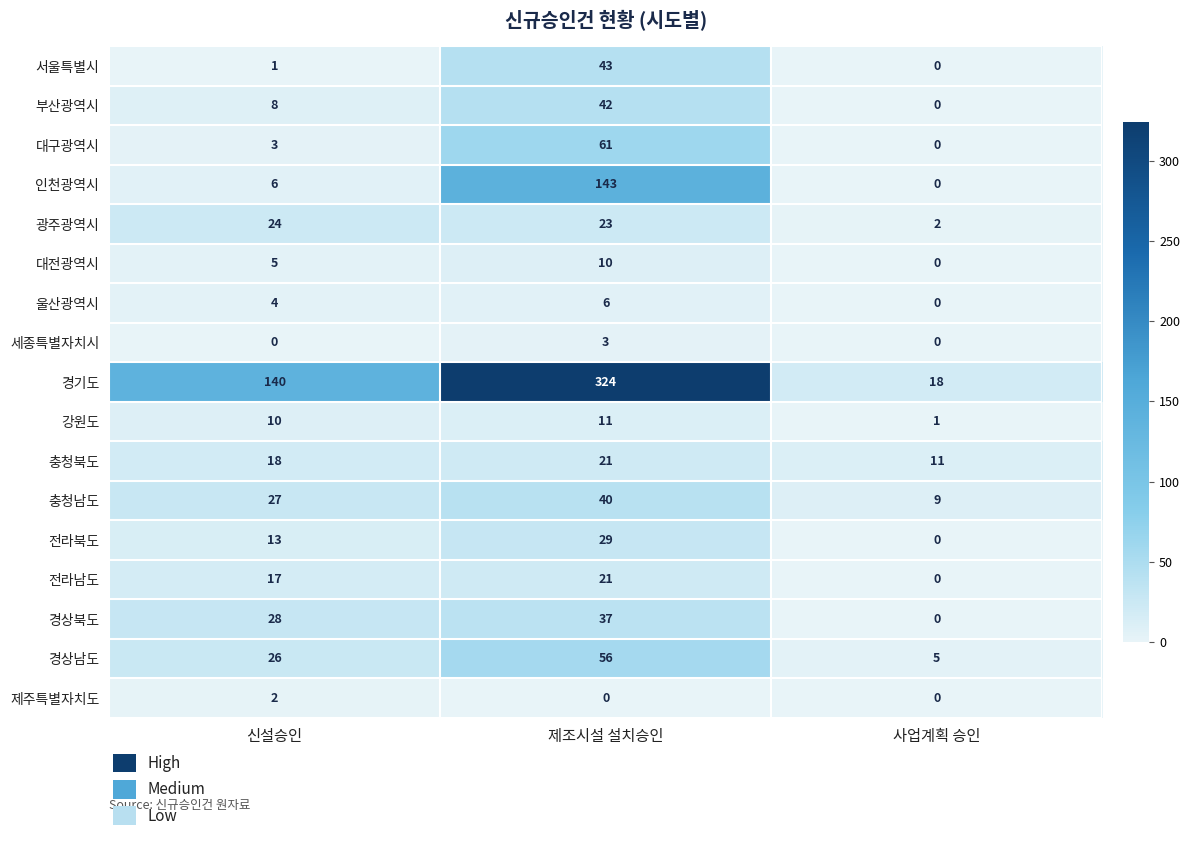

How many 강원도 values are between 1 and 11?

3